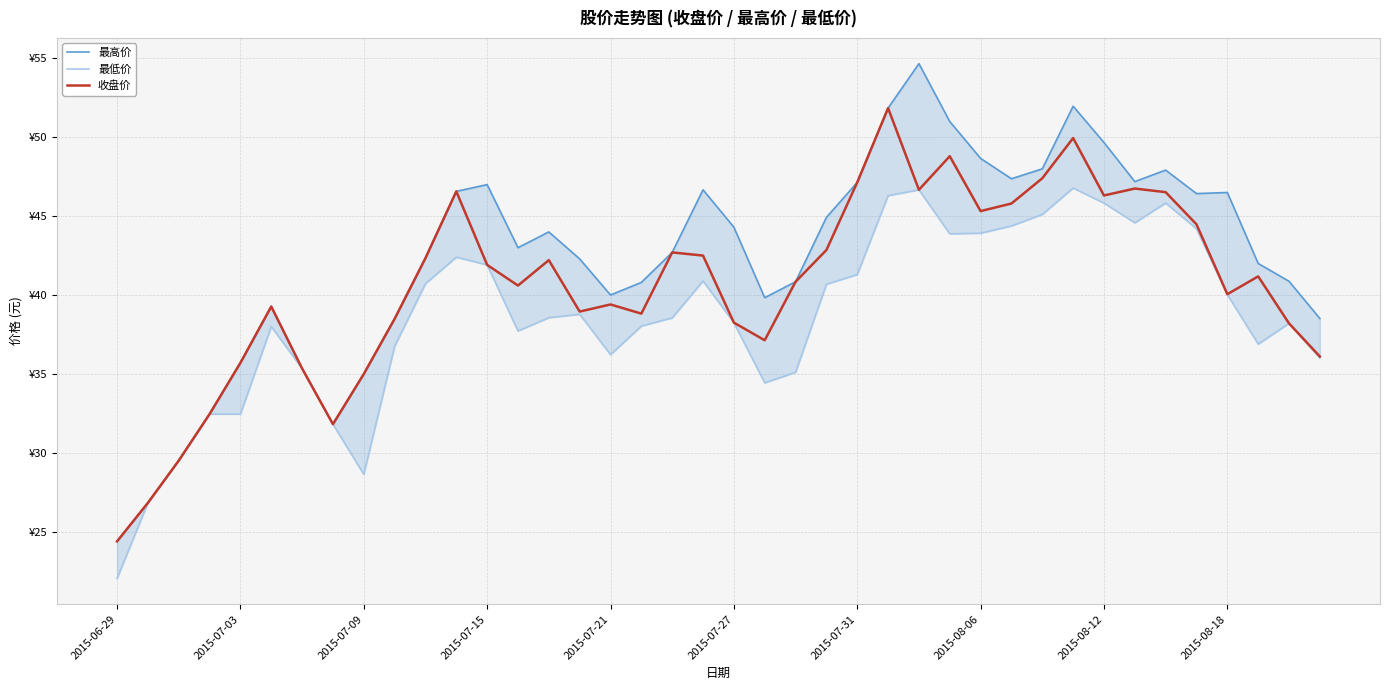

Does the chart have visible grid lines?

Yes